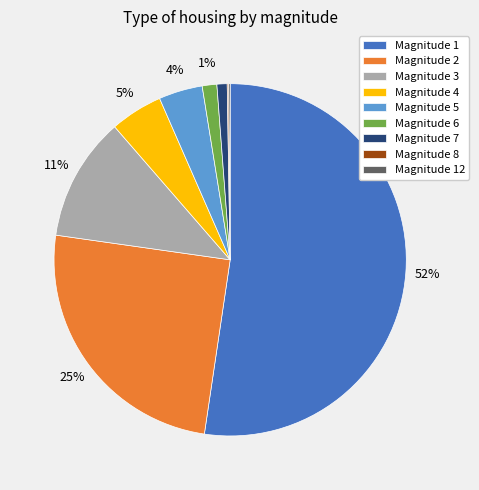

What is the ratio of the value at Magnitude 5 to the value at Magnitude 3?

0.4